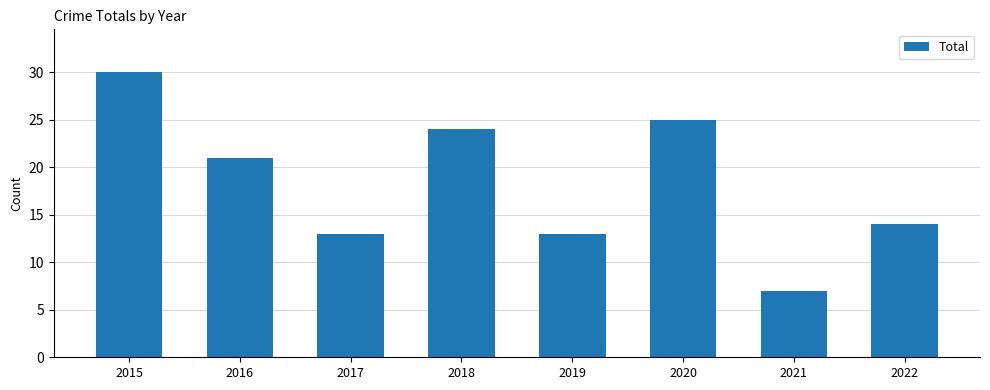

True or false: the data shows 7 at 2021.

True